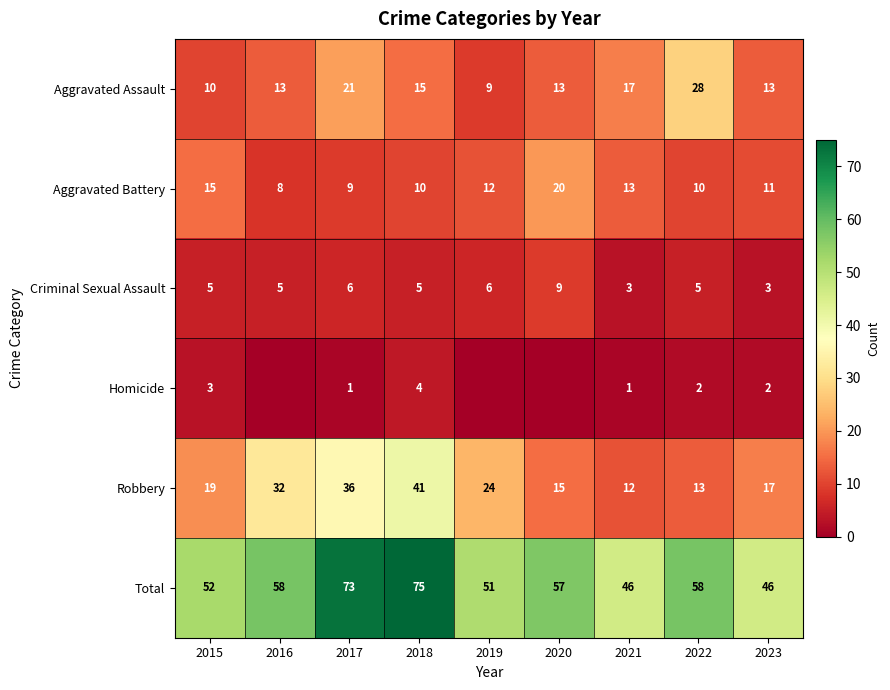

What is the difference between the highest and lowest values at 2015?

49